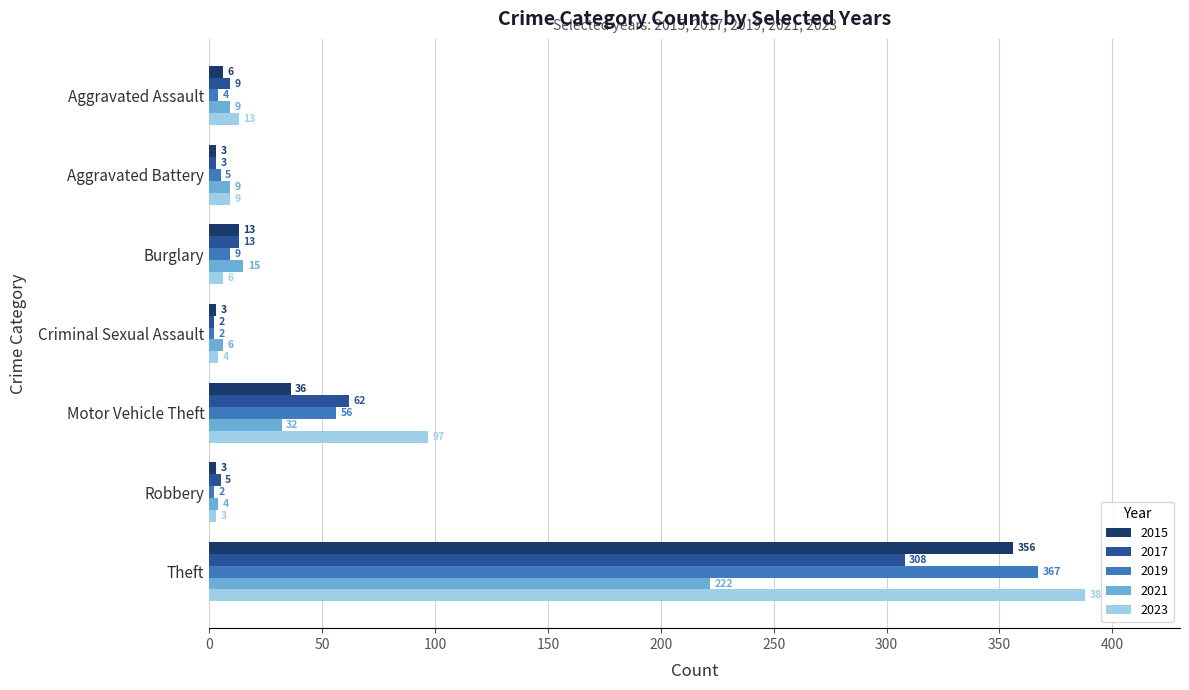

What is the greatest value displayed?

388